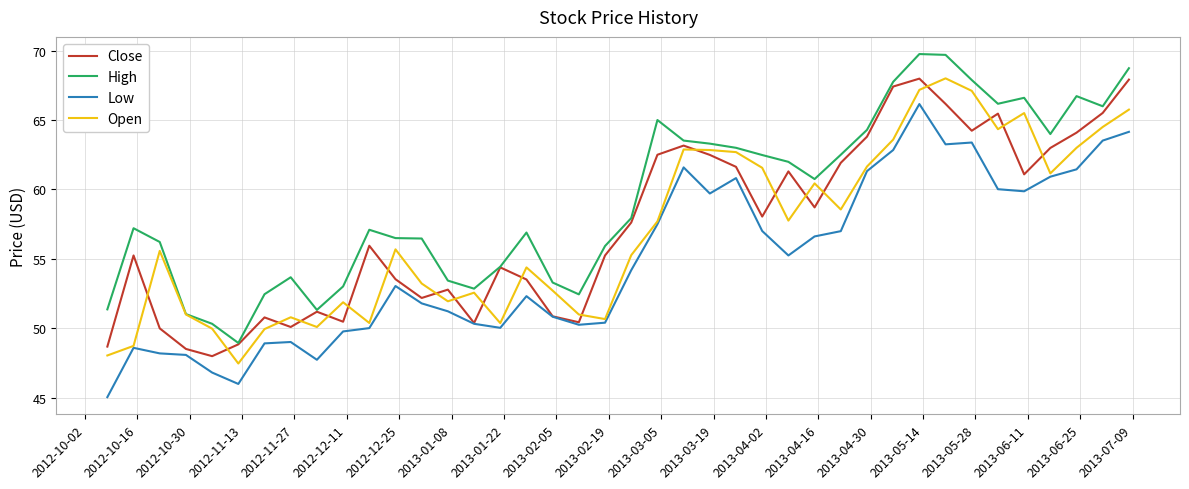

What is the greatest value displayed?

69.8